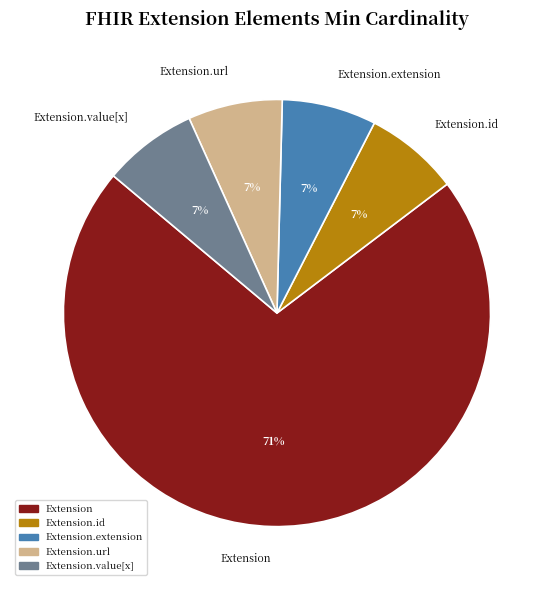

Is it true that Extension.extension is 7% of the pie?

True